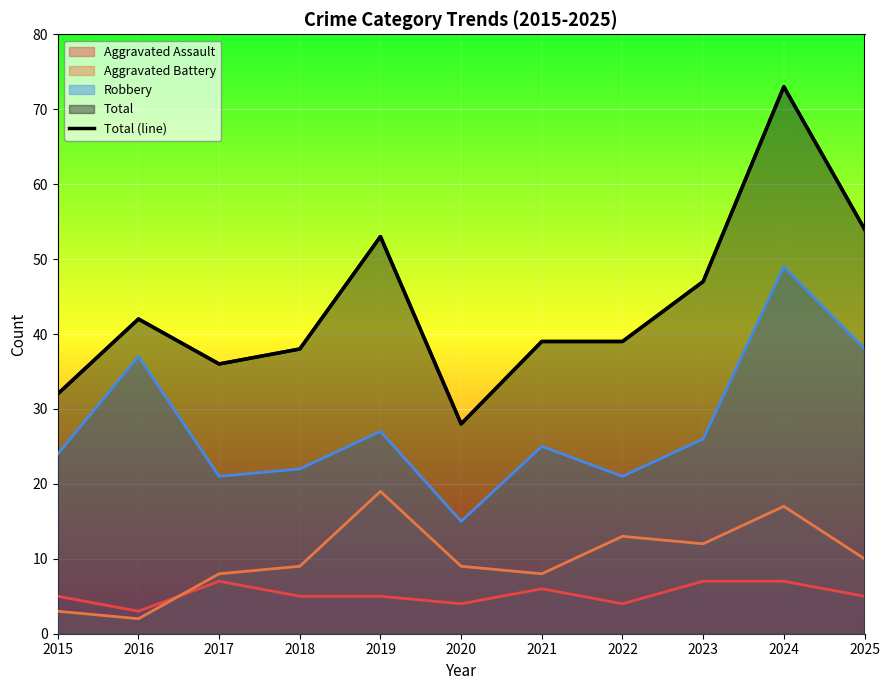

What is the maximum value shown in the chart?

73